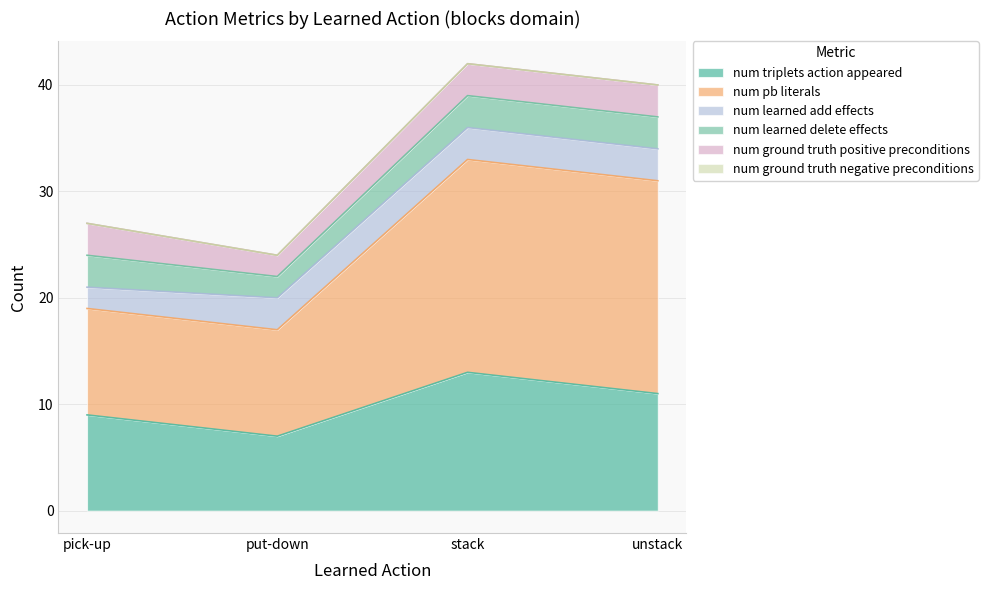

Is it true that num_learned_delete_effects equals 3 at unstack?

True